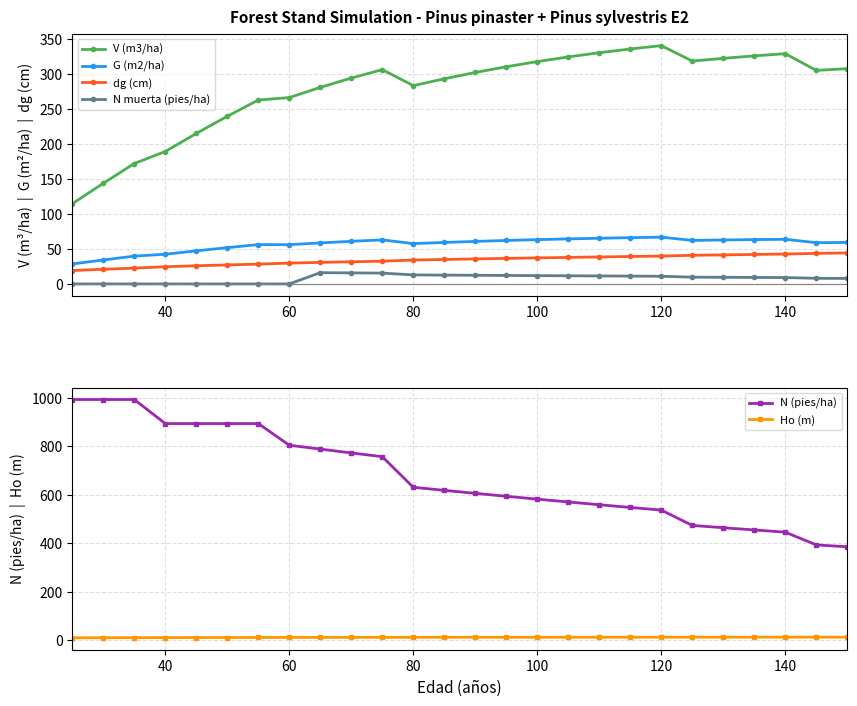

Reading left to right, list all the values displayed in this chart.

V (m3/ha): 114.6	143.7	172.0	189.1	214.9	239.4	262.6	266.1	280.7	293.9	306.0	283.2	292.9	302.0	310.1	317.5	324.2	330.2	335.5	340.3	318.3	322.1	325.7	328.8	304.9	307.4
G (m2/ha): 28.6	34.2	39.7	42.4	47.2	51.8	56.2	56.0	58.6	60.9	62.9	57.6	59.2	60.7	62.1	63.3	64.3	65.2	66.1	66.8	62.2	62.8	63.3	63.7	58.9	59.3
dg (cm): 19.1	20.9	22.6	24.6	25.9	27.2	28.3	29.8	30.8	31.7	32.5	34.1	34.9	35.7	36.5	37.2	37.9	38.5	39.2	39.8	40.9	41.5	42.1	42.7	43.7	44.3
N muerta (pies/ha): 0.0	0.0	0.0	0.0	0.0	0.0	0.0	0.0	16.1	15.8	15.5	12.9	12.6	12.4	12.1	11.9	11.6	11.4	11.2	11.0	9.7	9.5	9.3	9.1	8.0	7.9
N (pies/ha): 993.8	993.8	993.8	894.5	894.5	894.5	894.5	805.0	788.9	773.1	757.7	631.1	618.5	606.1	594.0	582.1	570.5	559.1	547.9	537.0	473.6	464.1	454.8	445.7	393.1	385.3
Ho (m): 9.3	9.6	9.9	10.2	10.4	10.5	10.7	10.8	10.9	11.0	11.1	11.2	11.3	11.3	11.4	11.5	11.5	11.6	11.6	11.7	11.7	11.8	11.8	11.8	11.9	11.9